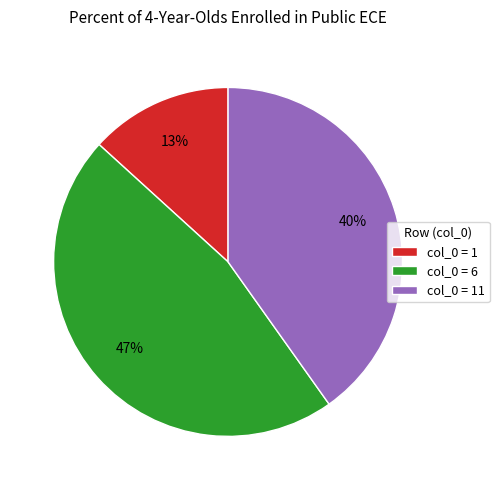

To the nearest percent, what is the average slice percentage?

33%